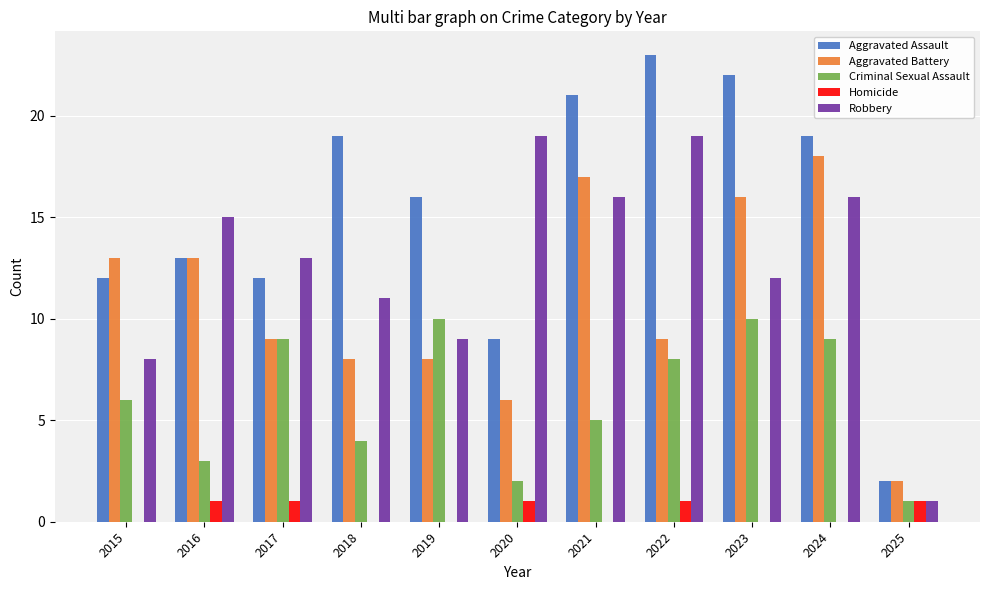

Which label corresponds to the largest value in the chart?

2022